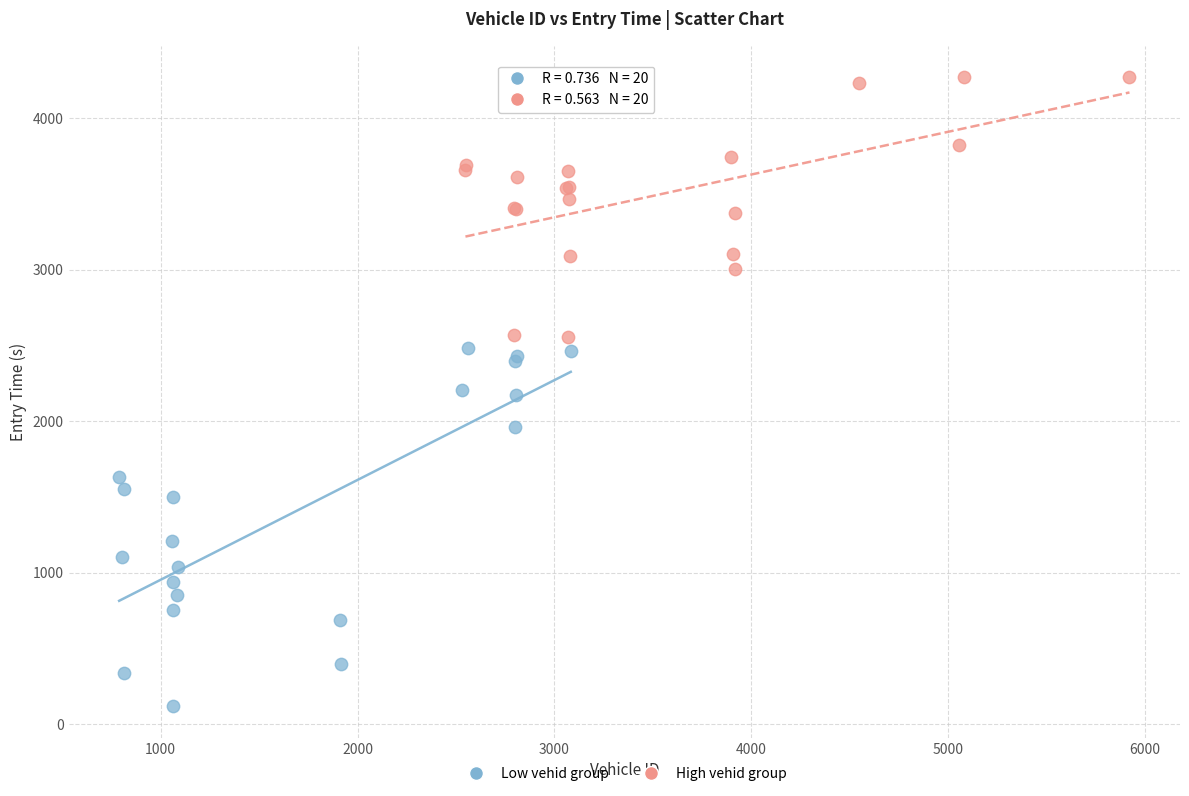

Which series has the largest Y range (max minus min)?

Low vehid group